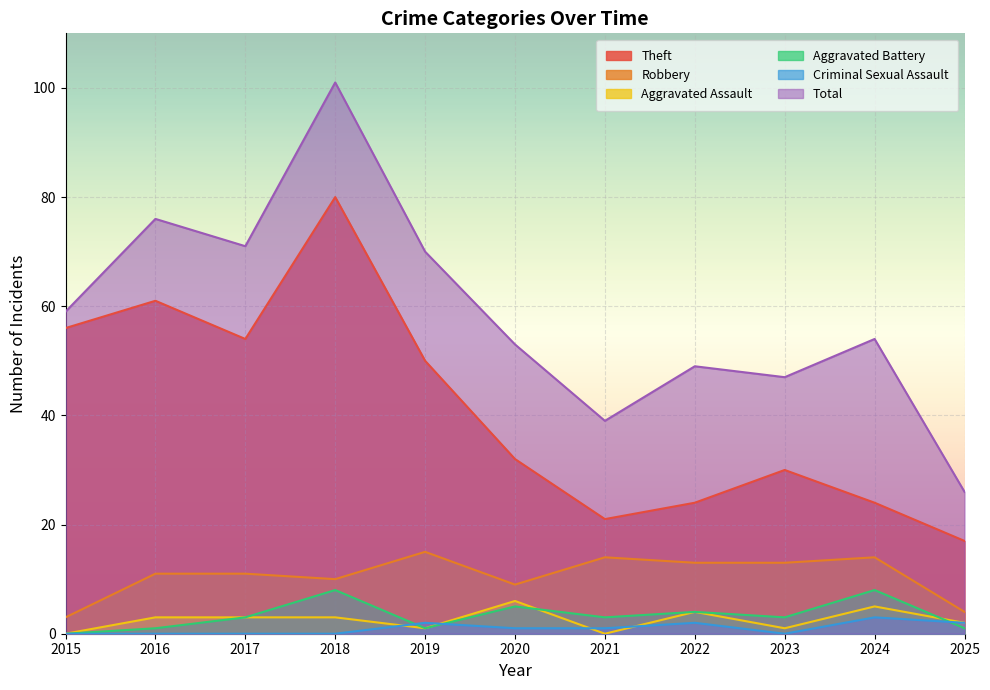

Reading left to right, transcribe all the data shown in this chart.

Theft: 56	61	54	80	50	32	21	24	30	24	17
Robbery: 3	11	11	10	15	9	14	13	13	14	4
Aggravated Assault: 0	3	3	3	1	6	0	4	1	5	2
Aggravated Battery: 0	1	3	8	1	5	3	4	3	8	1
Criminal Sexual Assault: 0	0	0	0	2	1	1	2	0	3	2
Total: 59	76	71	101	70	53	39	49	47	54	26